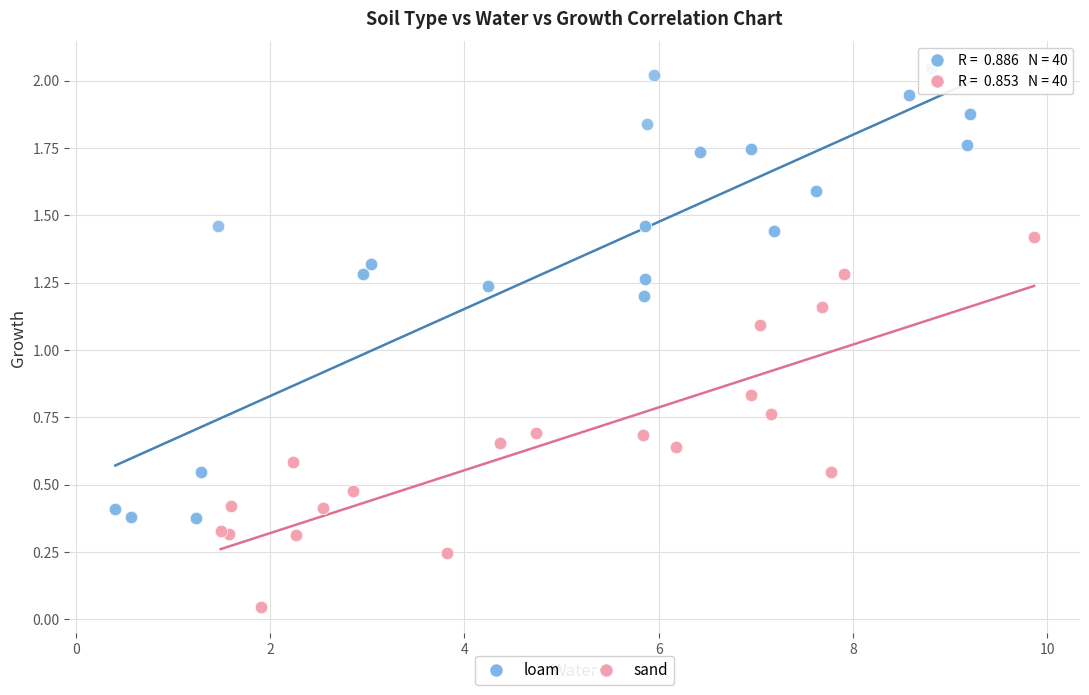

Which series contains the lowest Y value?

sand